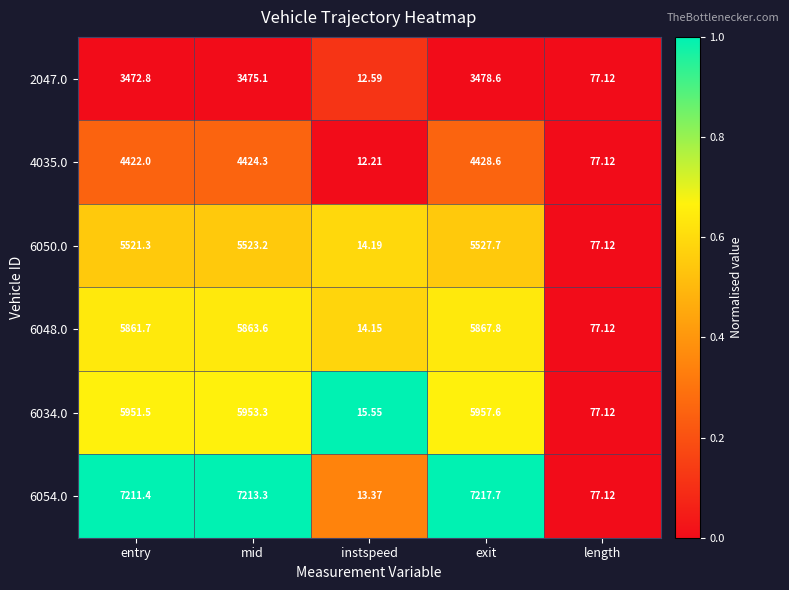

At which label does 6048.0 first exceed 5861?

entry